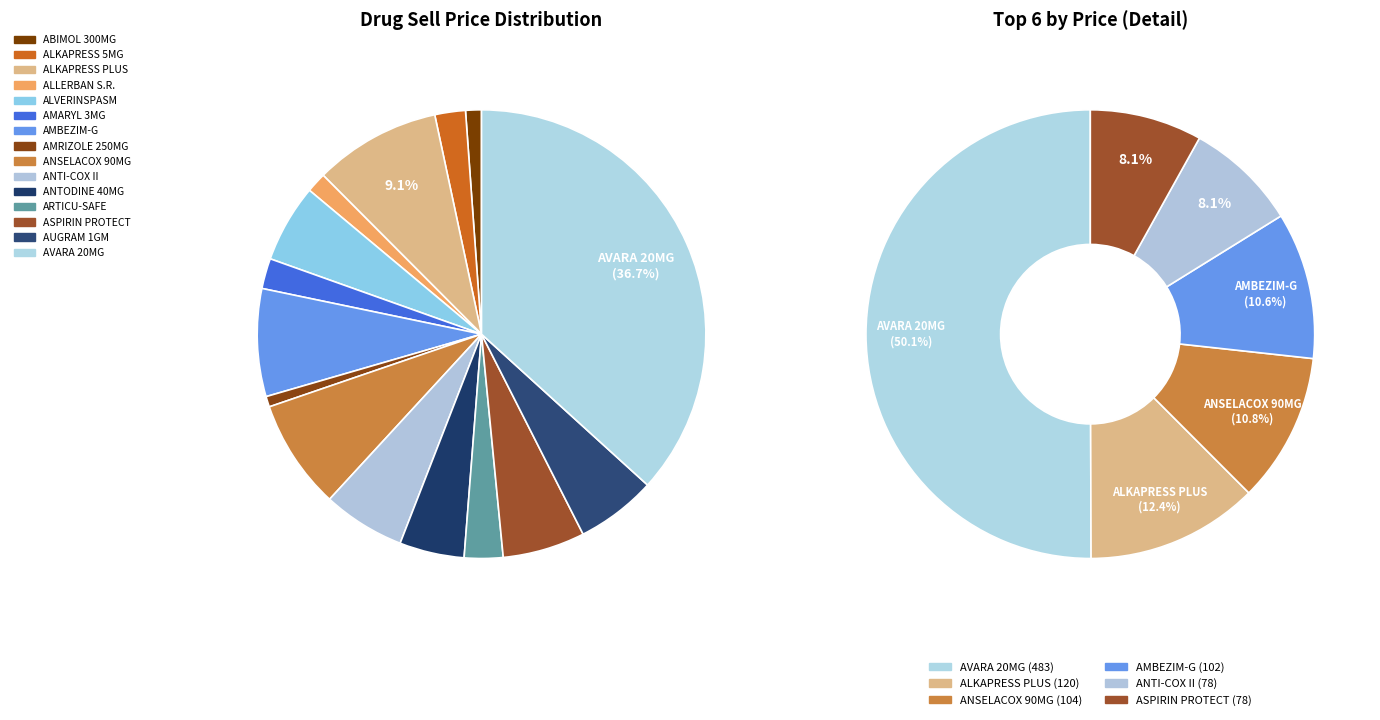

To the nearest percent, what percentage of the pie is AVARA 20MG?

37%